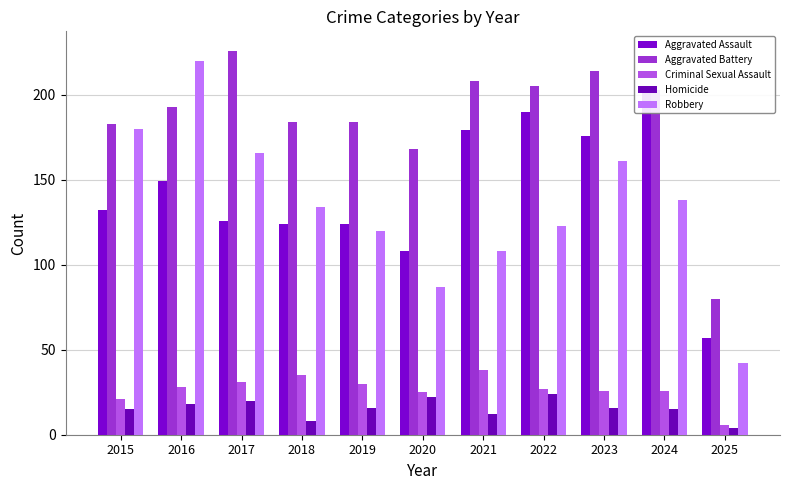

The Aggravated Assault series shows 108 at 2020. True or false?

True